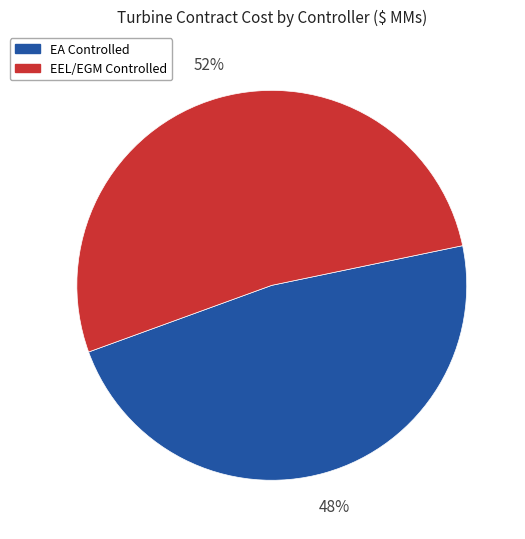

Which slice is the smallest?

EA Controlled